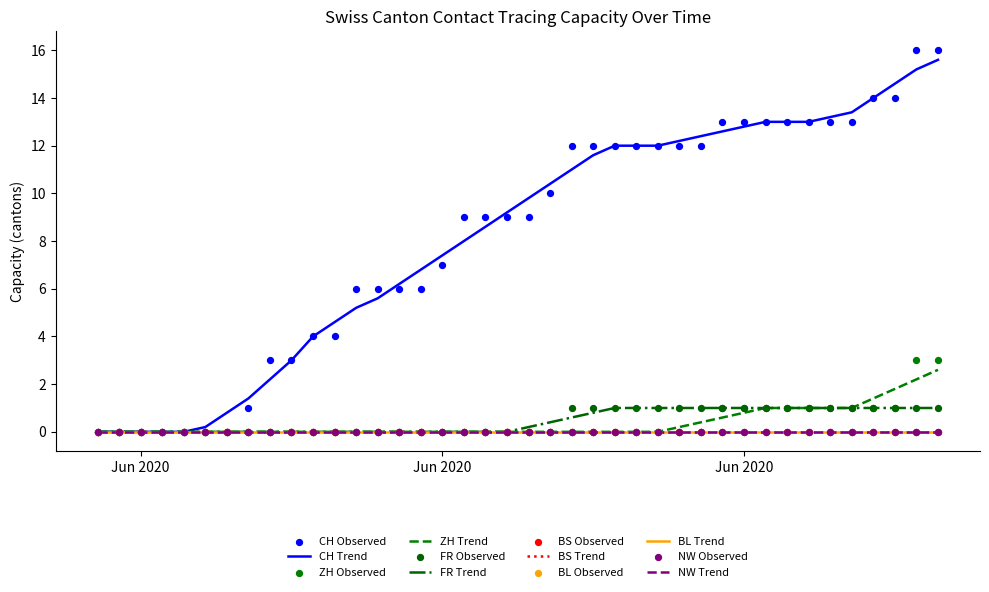

Is the value of FR at 18 greater than the value of CH at Jun 2020?

No